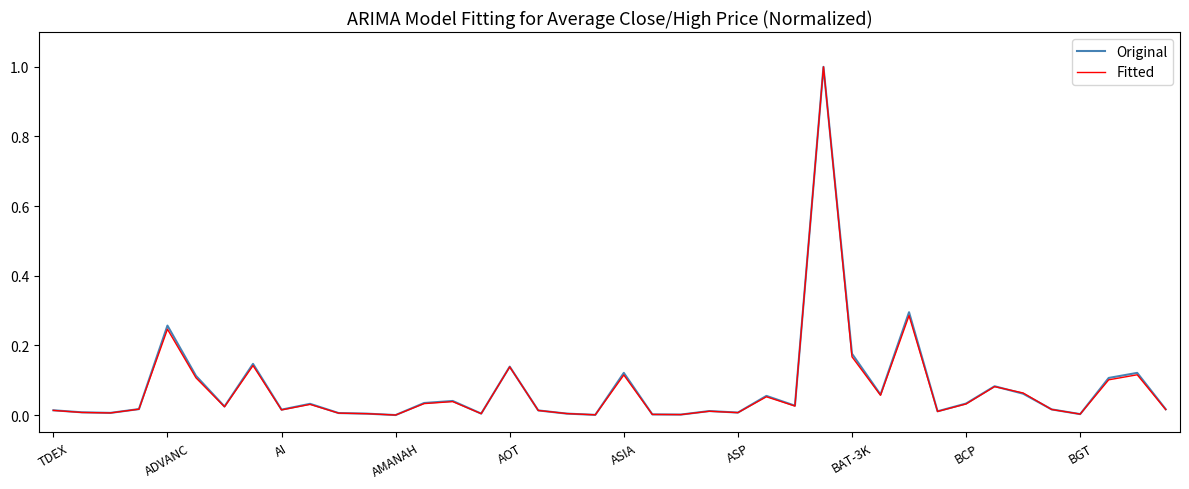

What is the maximum value for Original?

1.0